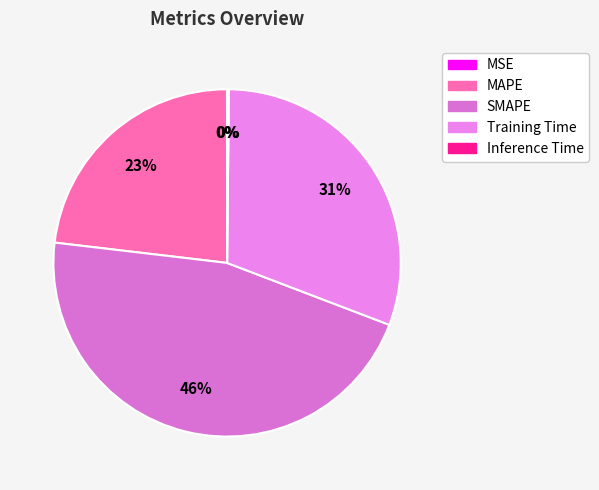

How many slices are in this pie chart?

5